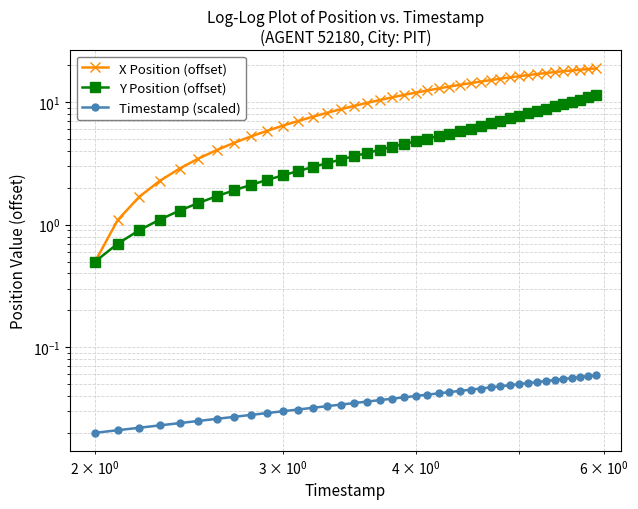

Is the value of X Position (offset) at 31 greater than the value of Timestamp (scaled) at 8?

Yes